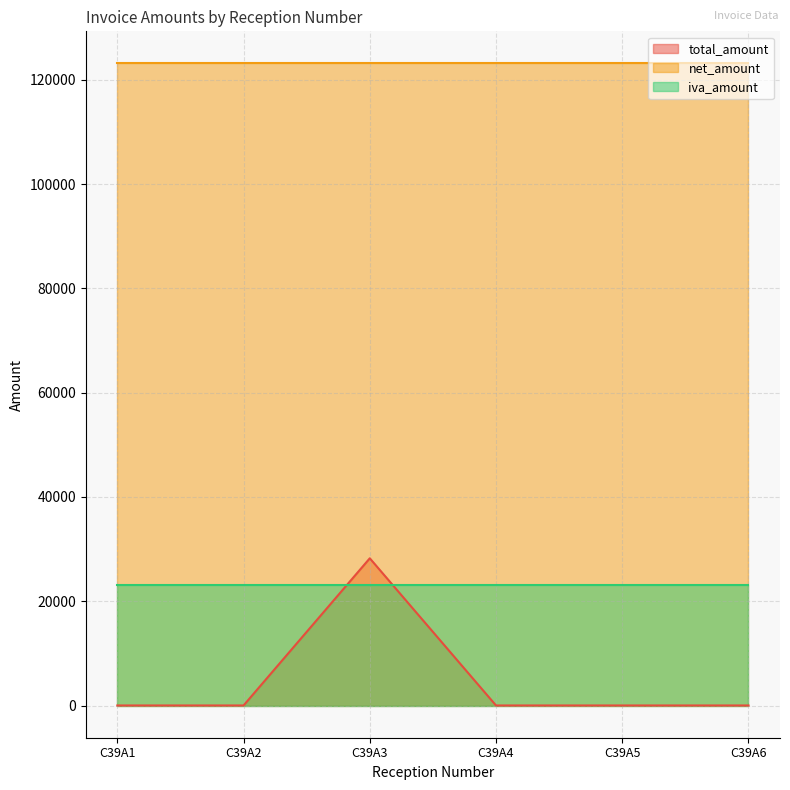

True or false: net_amount and iva_amount intersect in this chart.

False